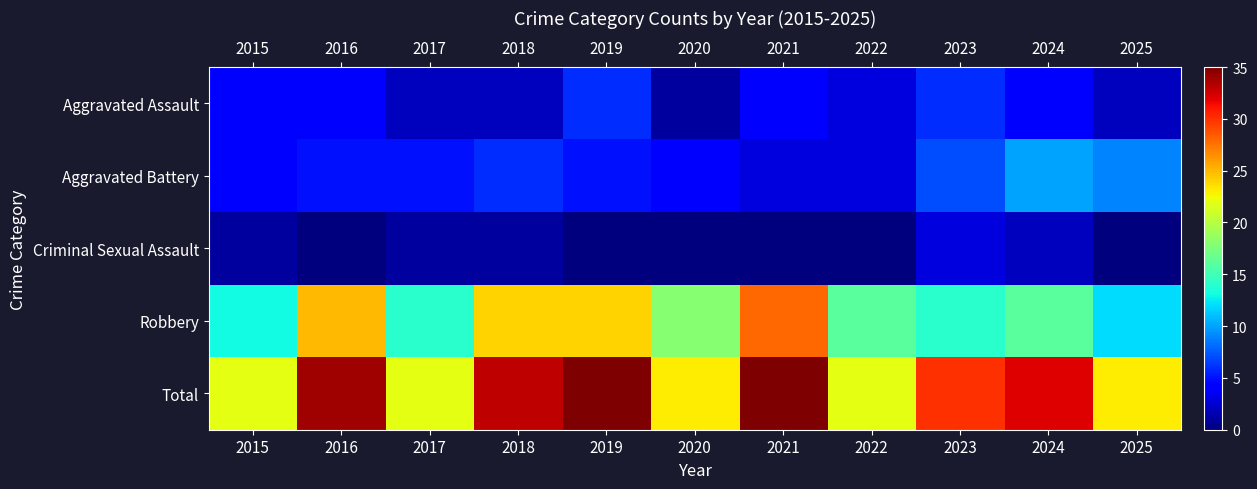

Reading left to right, what are all the values shown in this chart?

Aggravated Assault: 2015=4	2016=4	2017=2	2018=2	2019=6	2020=1	2021=4	2022=3	2023=6	2024=4	2025=2
Aggravated Battery: 2015=4	2016=5	2017=5	2018=6	2019=5	2020=4	2021=3	2022=3	2023=7	2024=10	2025=9
Criminal Sexual Assault: 2015=1	2016=0	2017=1	2018=1	2019=0	2020=0	2021=0	2022=0	2023=3	2024=2	2025=0
Robbery: 2015=13	2016=25	2017=14	2018=24	2019=24	2020=18	2021=28	2022=16	2023=14	2024=16	2025=12
Total: 2015=22	2016=34	2017=22	2018=33	2019=35	2020=23	2021=35	2022=22	2023=30	2024=32	2025=23